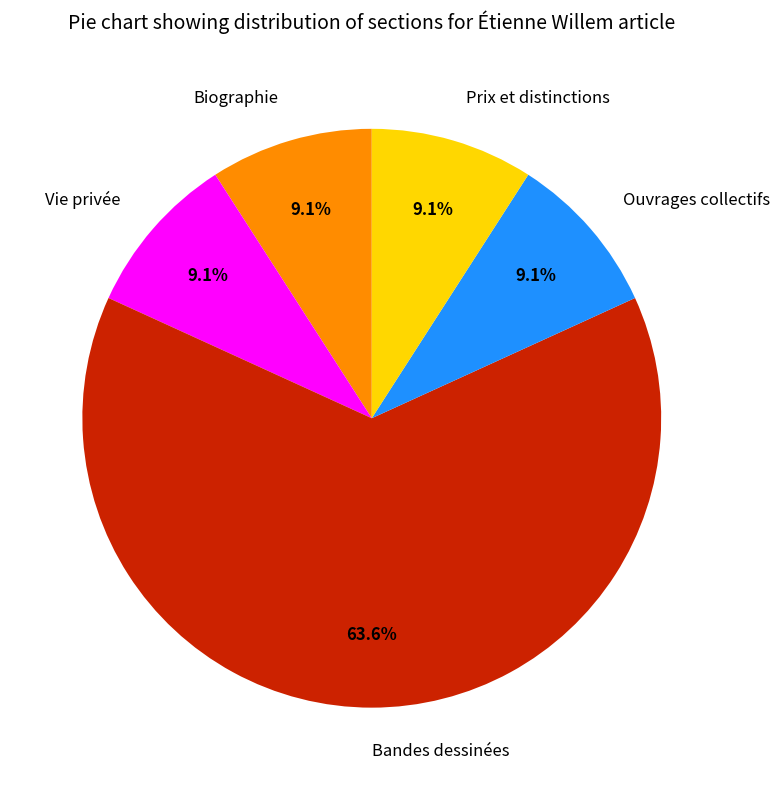

Is the sum of Biographie and Vie privée greater than half?

No